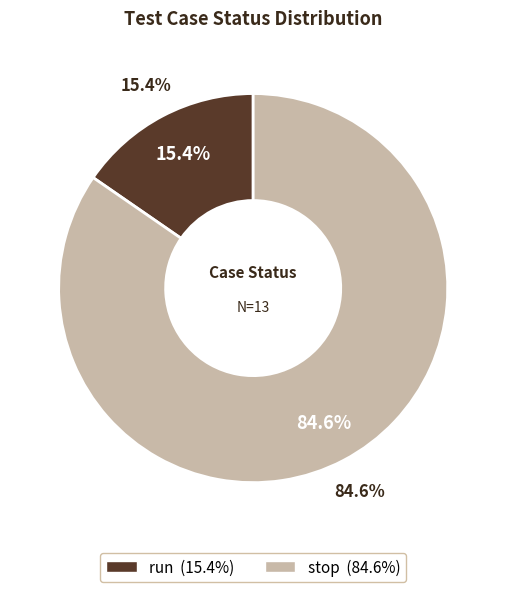

To the nearest percent, what is the difference between the largest and smallest slice percentages?

69%